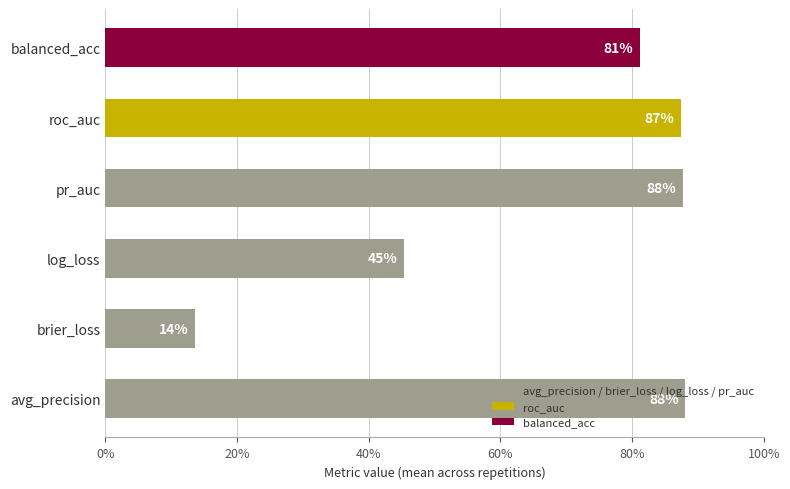

Does the chart contain any negative values?

No